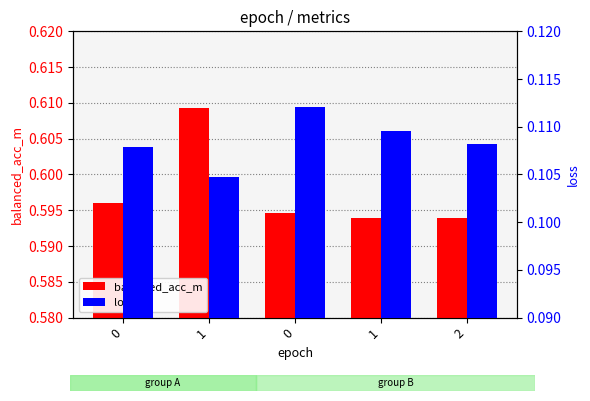

Reading left to right, extract all data points from this chart.

balanced_acc_m: 0.6	0.6	0.6	0.6	0.6
loss: 0.1	0.1	0.1	0.1	0.1